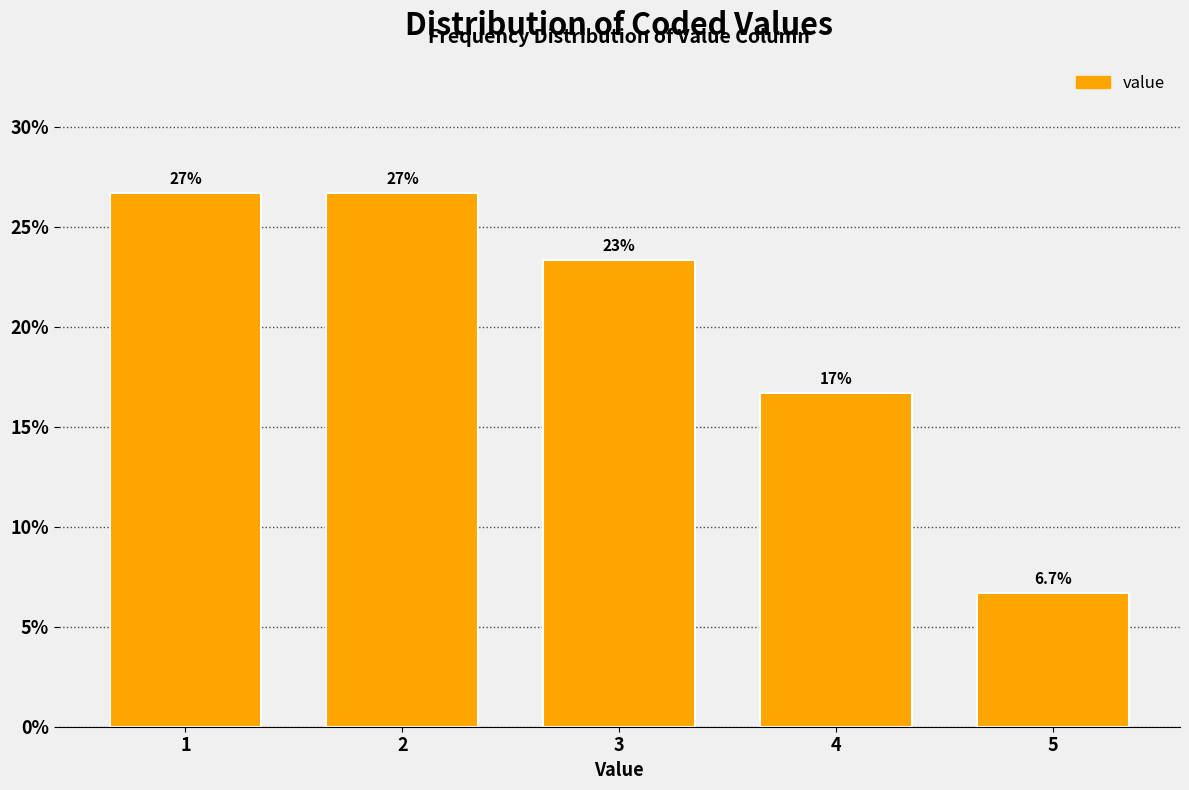

Are the bars horizontal?

No